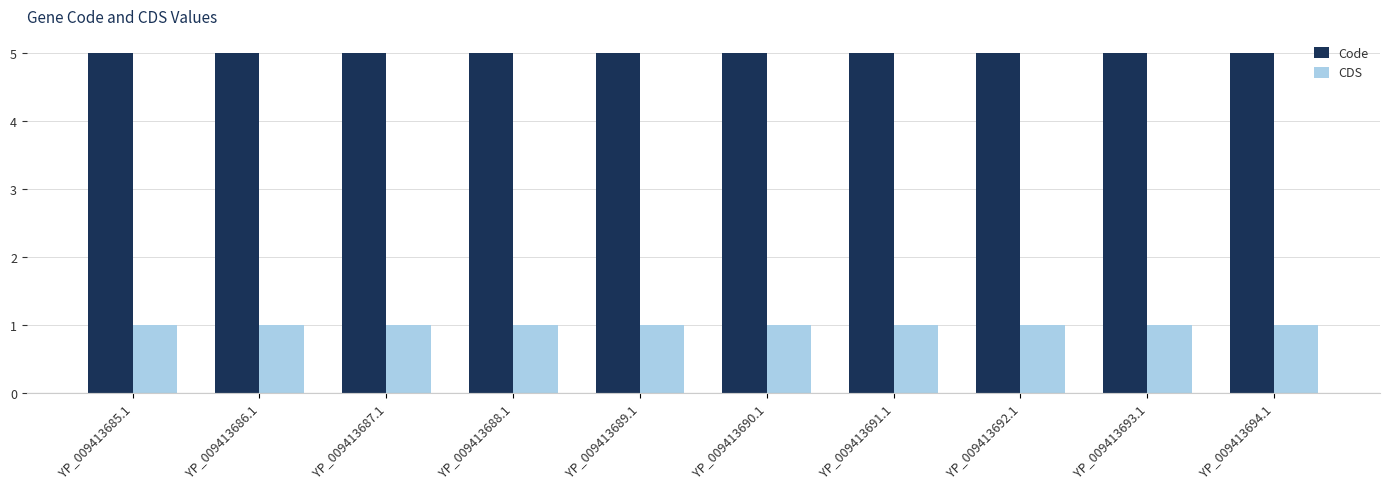

What is the difference between the highest and lowest values at YP_009413690.1?

4